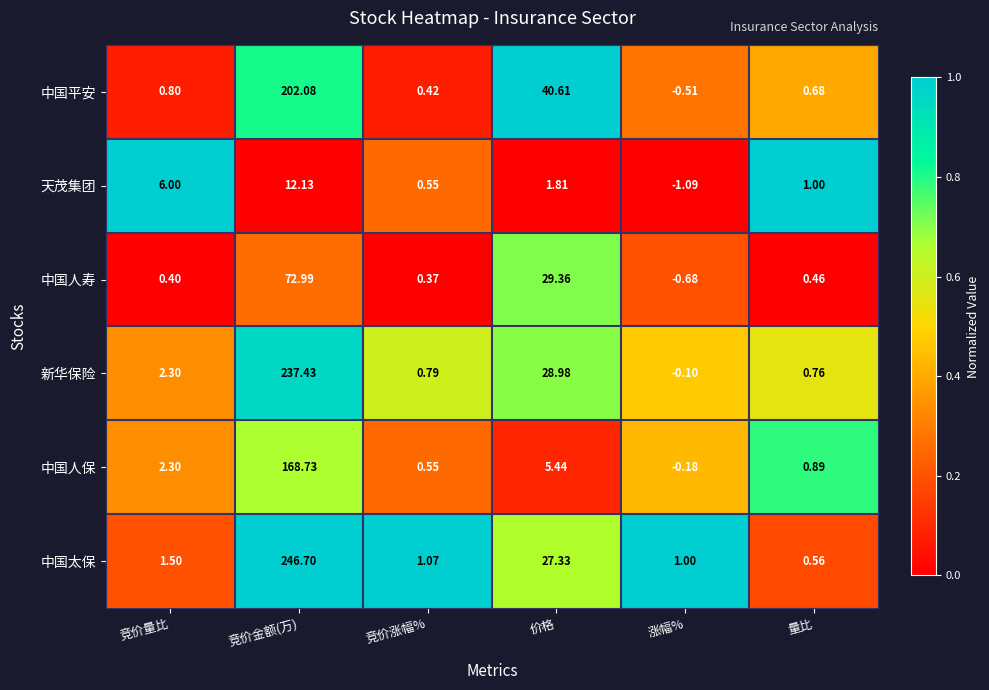

Rank the series by their maximum value, from highest to lowest.

中国太保, 新华保险, 中国平安, 中国人保, 中国人寿, 天茂集团